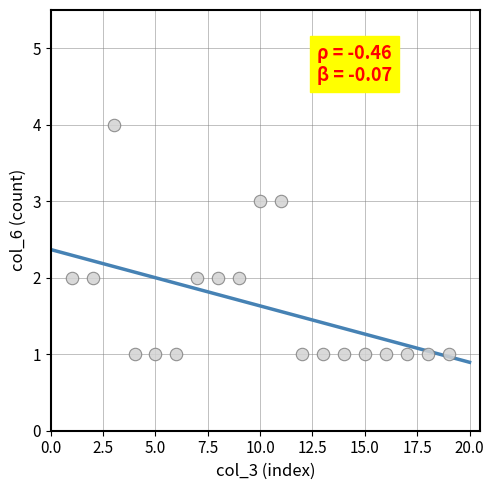

What is the range of X values (max minus min)?

18